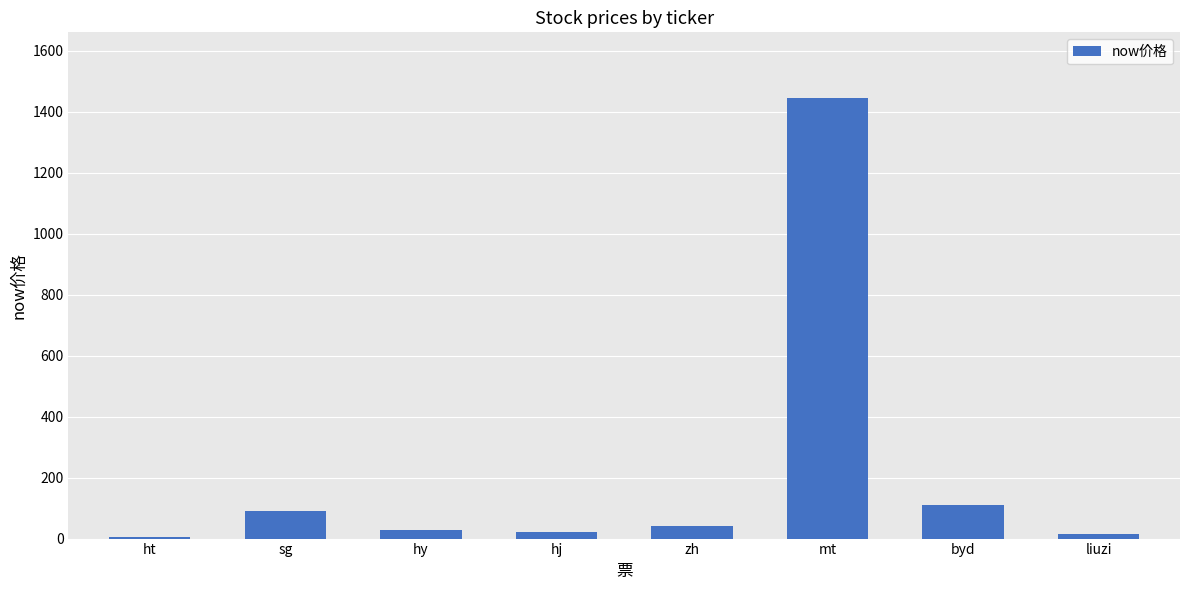

What is the sum of all values?

1755.3